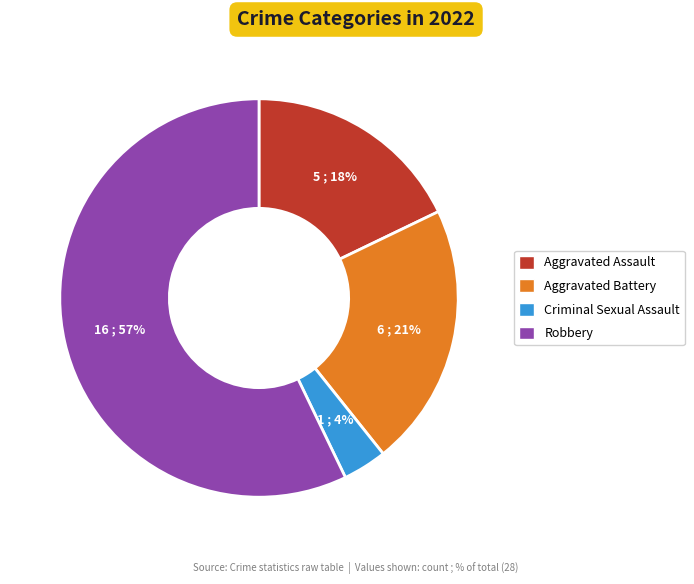

What is the largest slice in the pie chart?

Robbery